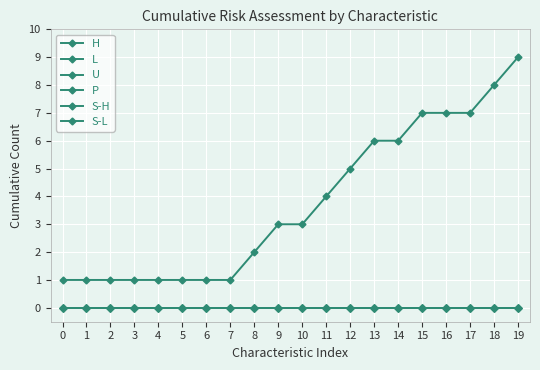

Is this an area chart (filled region under the line)?

No